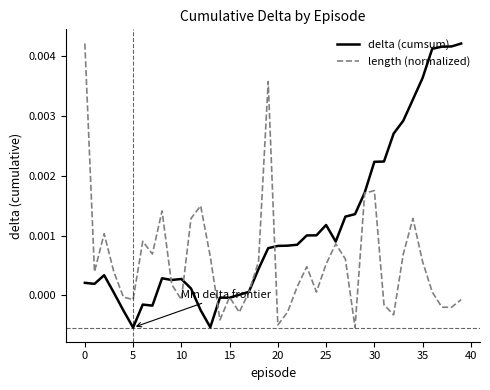

Rank the series by their average value, from highest to lowest.

delta (cumsum), length (normalized)